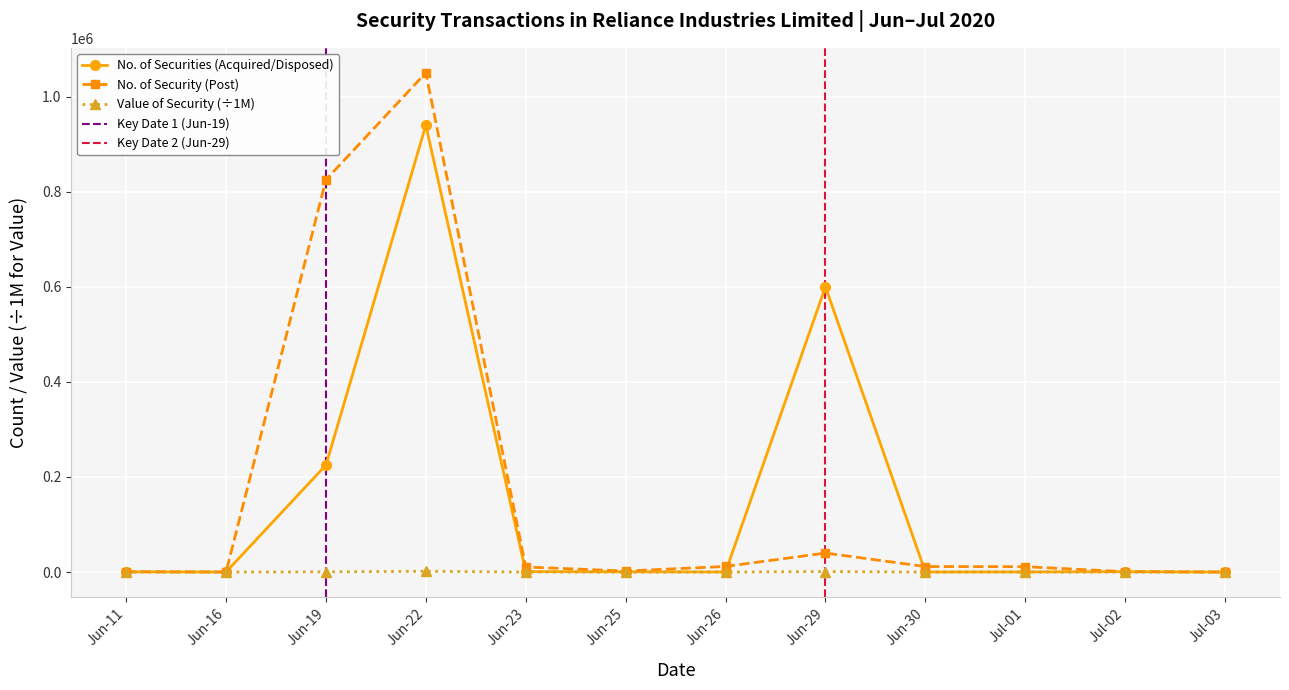

How many times do No. of Securities (Acquired/Disposed) and No. of Security (Post) cross each other?

2